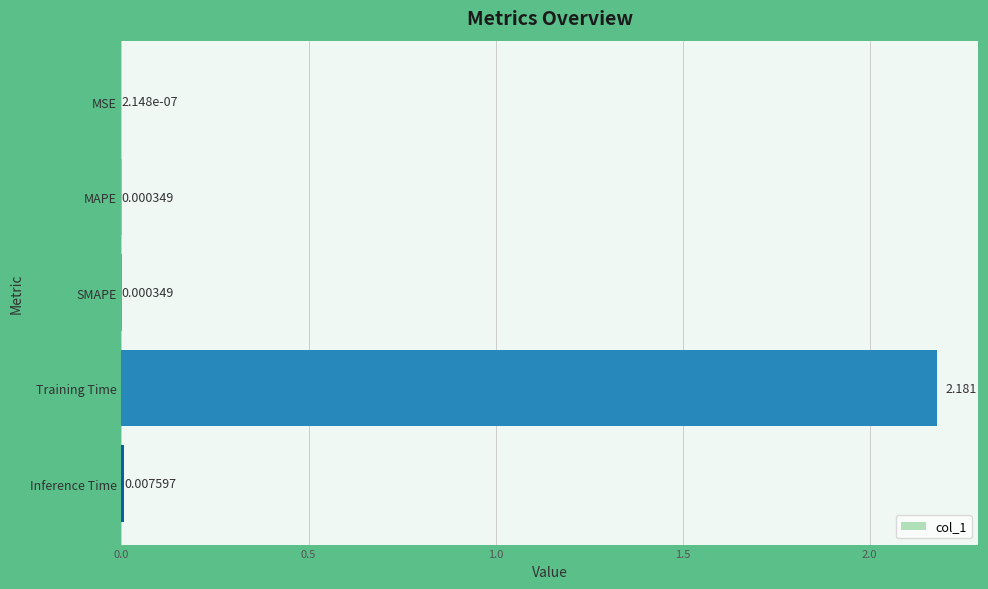

At which category does the chart reach its peak across all series?

Training Time